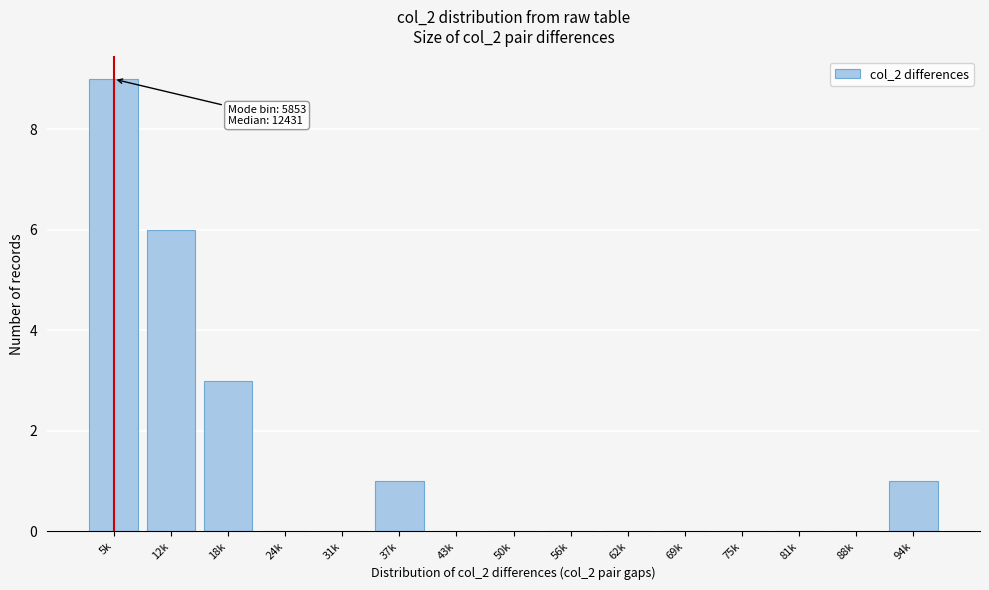

Reading left to right, list all the values displayed in this chart.

5k=9	12k=6	18k=3	24k=0	31k=0	37k=1	43k=0	50k=0	56k=0	62k=0	69k=0	75k=0	81k=0	88k=0	94k=1